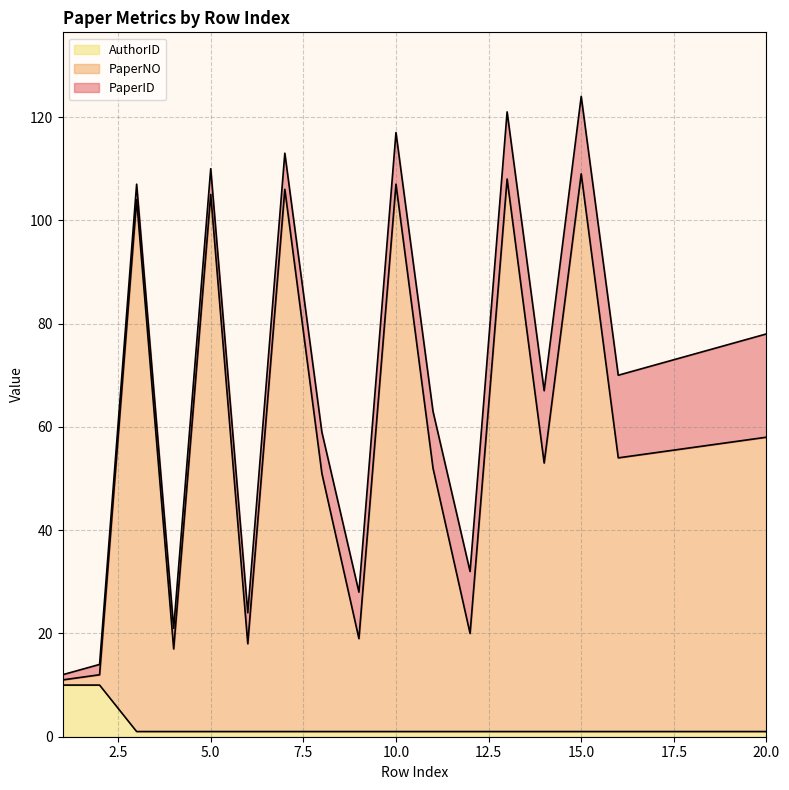

List the labels in order of PaperNO value, largest first.

15, 13, 10, 7, 5, 3, 20, 19, 18, 17, 16, 14, 11, 8, 12, 9, 6, 4, 2, 1